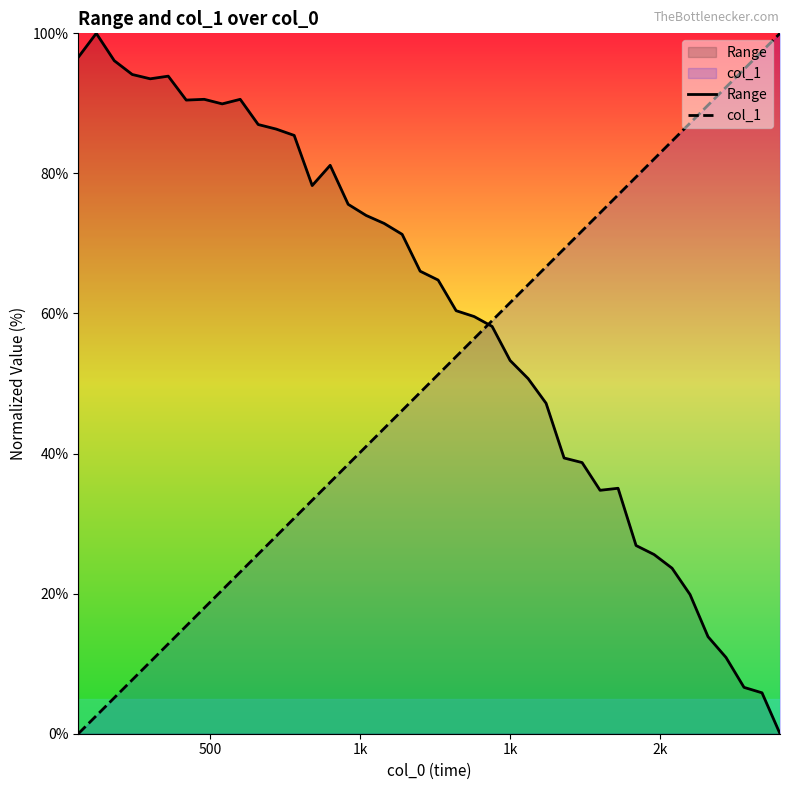

Reading left to right, transcribe all the data shown in this chart.

Range: 96.6	100.0	96.1	94.1	93.5	93.9	90.5	90.6	89.9	90.6	87.0	86.3	85.4	78.3	81.2	75.6	74.0	72.9	71.3	66.0	64.8	60.4	59.6	58.2	53.3	50.7	47.2	39.4	38.7	34.8	35.0	26.9	25.6	23.6	19.9	13.9	10.9	6.6	5.8	0.0
col_1: 0.0	2.6	5.1	7.7	10.3	12.8	15.4	17.9	20.5	23.1	25.6	28.2	30.8	33.3	35.9	38.5	41.0	43.6	46.2	48.7	51.3	53.8	56.4	59.0	61.5	64.1	66.7	69.2	71.8	74.4	76.9	79.5	82.1	84.6	87.2	89.7	92.3	94.9	97.4	100.0